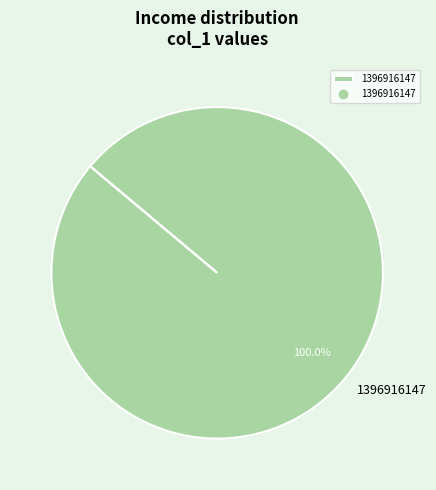

Rank the categories by value from lowest to highest.

1396916147